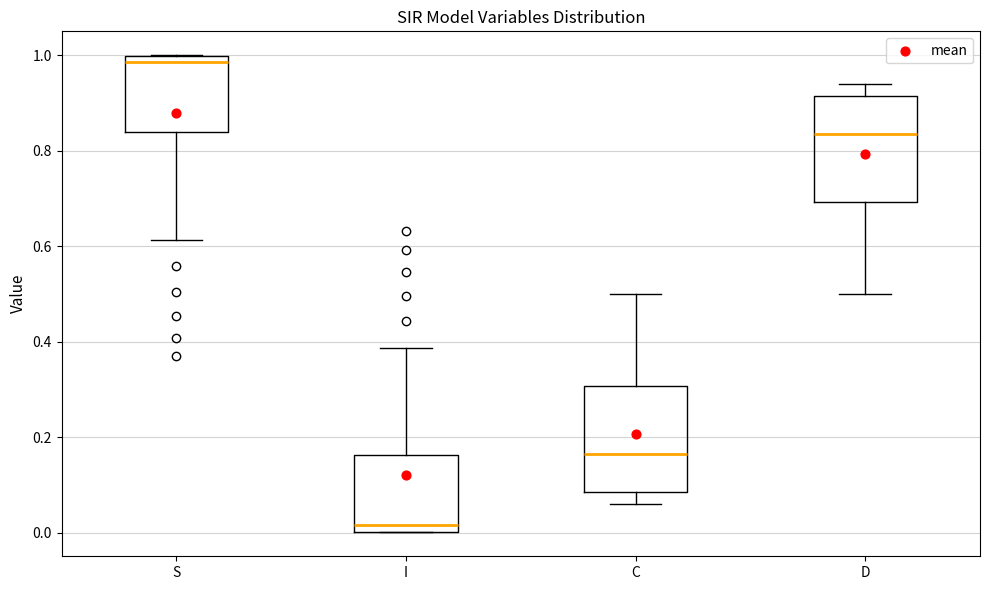

Where does the median line of the box for D sit on the y-axis? The values are not printed on the chart, so give them approximately, as read against the axis.

0.84